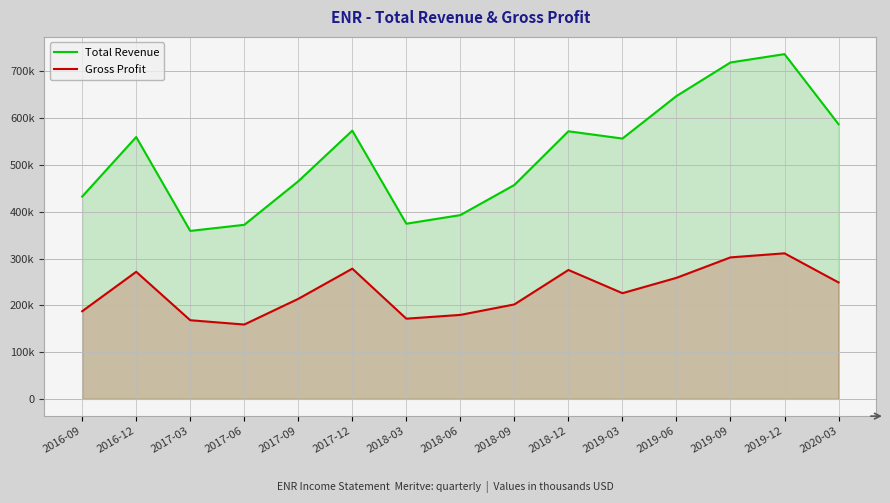

Reading left to right, extract all data points from this chart.

Total Revenue: 432400	559600	359000	372000	465100	573300	374400	392800	457200	571900	556400	647200	719000	736800	587000
Gross Profit: 187300	271600	168100	158900	213800	278300	171400	179500	201900	275500	225900	258700	302400	311100	248800